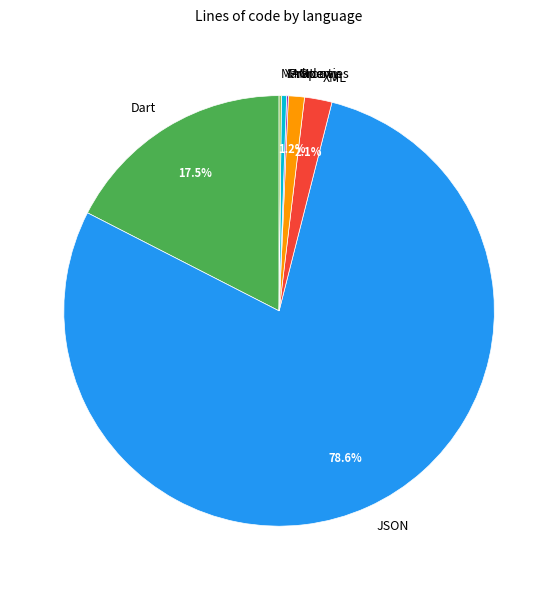

What portion of the pie excludes XML?

97.9%